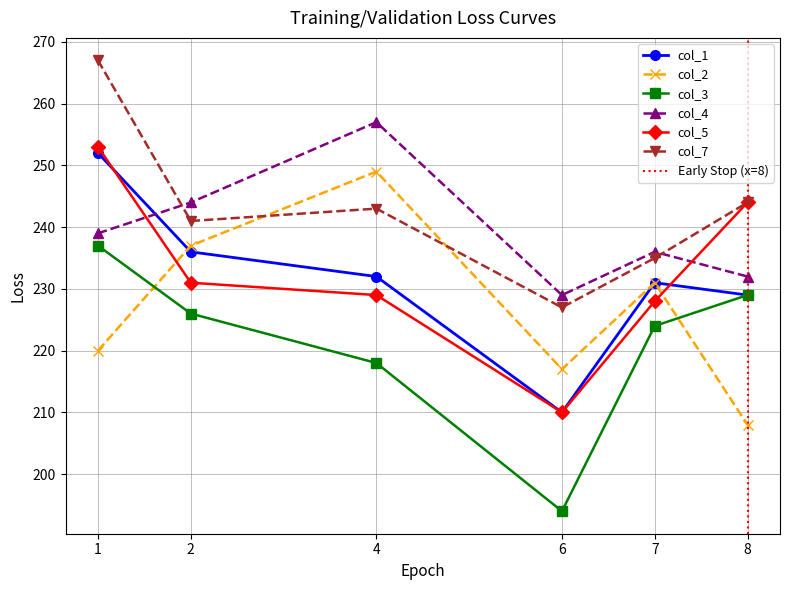

What is the total value across all series at 2?

1415